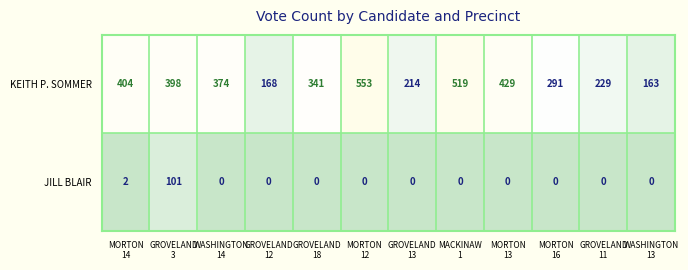

List the series in order of their overall mean, highest first.

KEITH P. SOMMER, JILL BLAIR